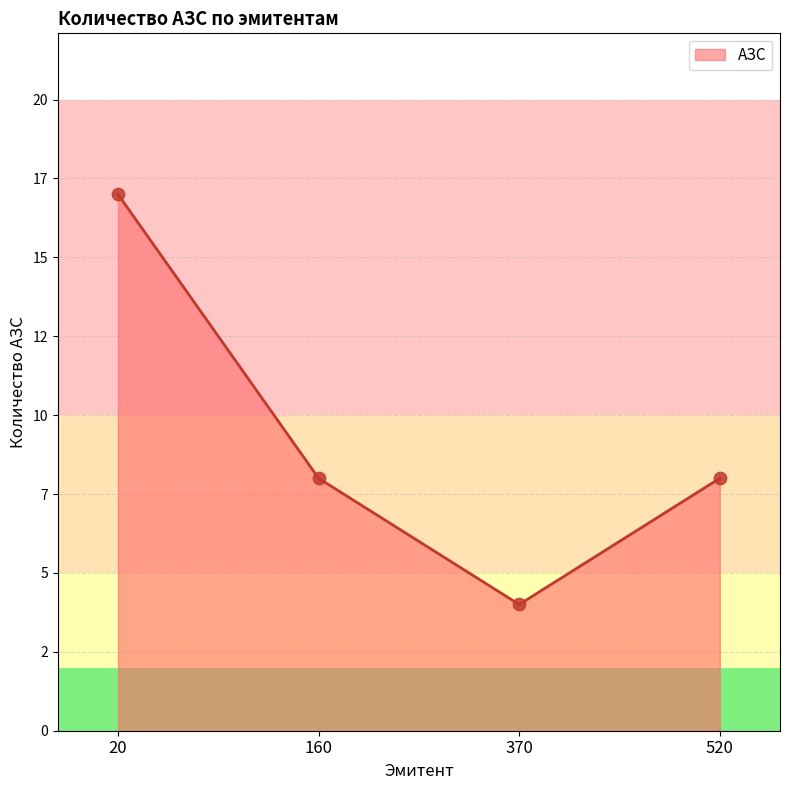

What is the change in value from 20 to 520?

-9